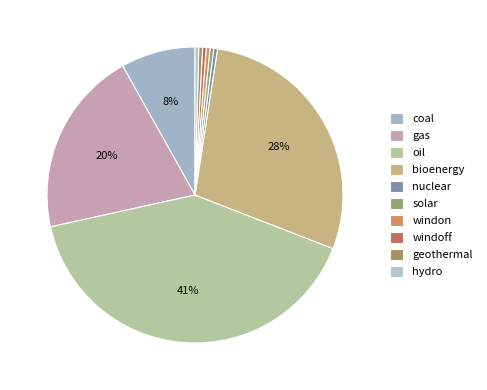

The windon slice represents 1% of the pie. True or false?

False